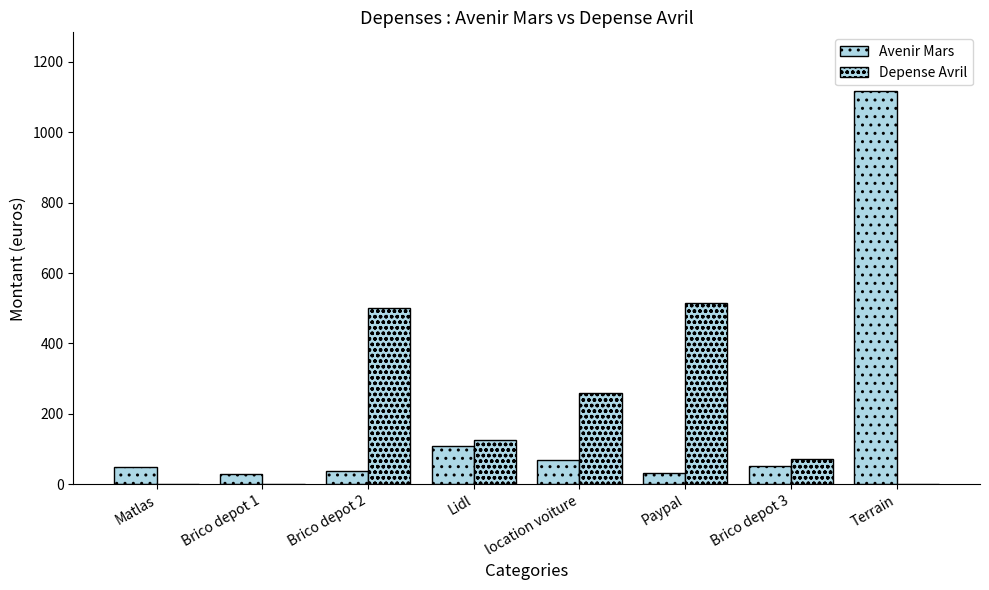

Reading left to right, list all the values displayed in this chart.

Avenir Mars: Matlas=47.8	Brico depot 1=30.2	Brico depot 2=37.8	Lidl=110.0	location voiture=70.0	Paypal=32.9	Brico depot 3=51.9	Terrain=1116.8
Depense Avril: Matlas=0.0	Brico depot 1=0.0	Brico depot 2=500.0	Lidl=126.0	location voiture=260.0	Paypal=515.0	Brico depot 3=72.0	Terrain=0.0